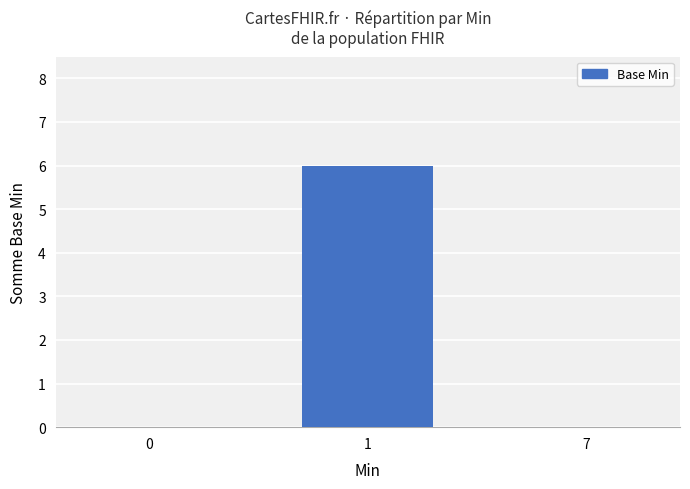

Reading right to left, what are all the values shown in this chart?

7=0	1=6	0=0